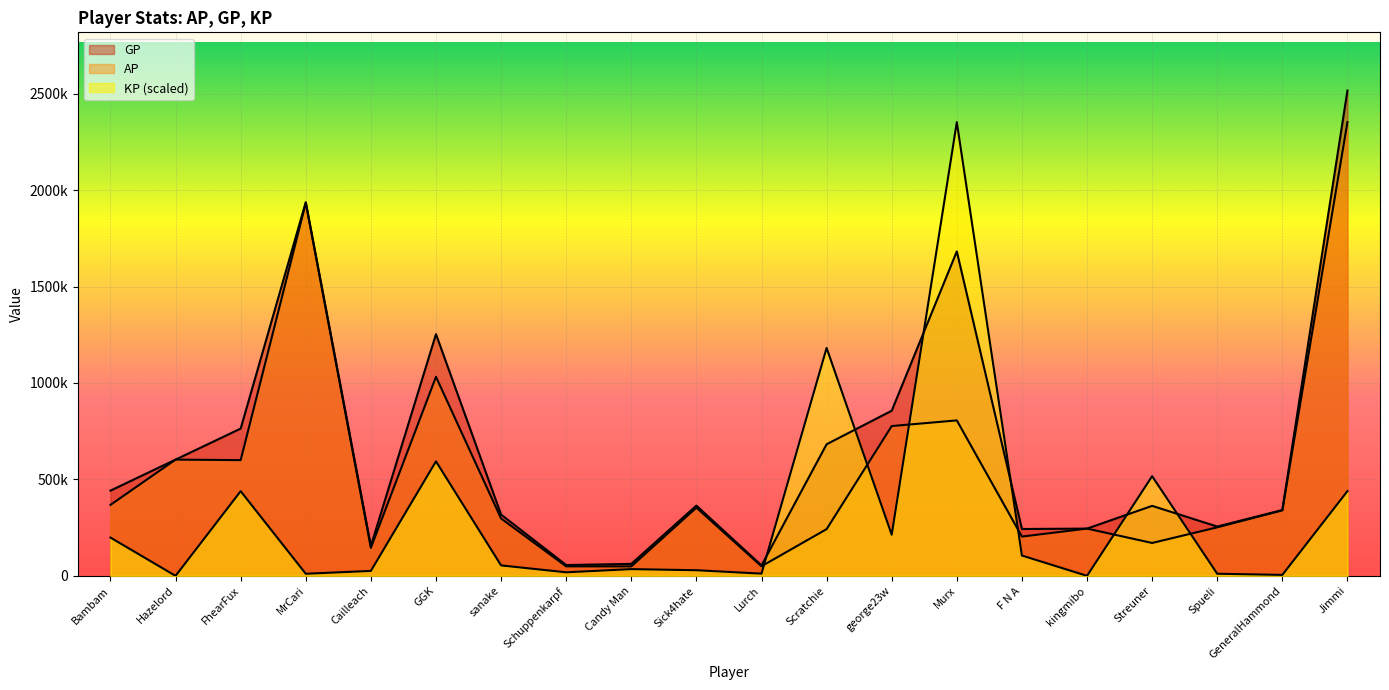

Reading right to left, extract all data points from this chart.

AP: 2352514.0	339456.0	251554.0	170483.0	245027.0	203670.0	806033.0	776654.0	242250.0	49778.0	353460.0	49030.0	49246.0	297401.0	1032100.0	145251.0	1933345.0	600043.0	602713.0	367882.0
GP: 2516129.0	341302.0	255632.0	362898.0	245027.0	242913.0	1682150.0	856130.0	682321.0	54073.0	364318.0	62041.0	56092.0	317578.0	1253185.0	154772.0	1937385.0	763533.0	602713.0	441789.0
KP: 439331.1	4958.2	10950.1	516665.9	0.0	105373.8	2352514.0	213407.2	1181659.8	11531.4	29155.5	34938.8	18382.6	54178.5	593650.0	25565.4	10848.1	438994.9	0.0	198453.6